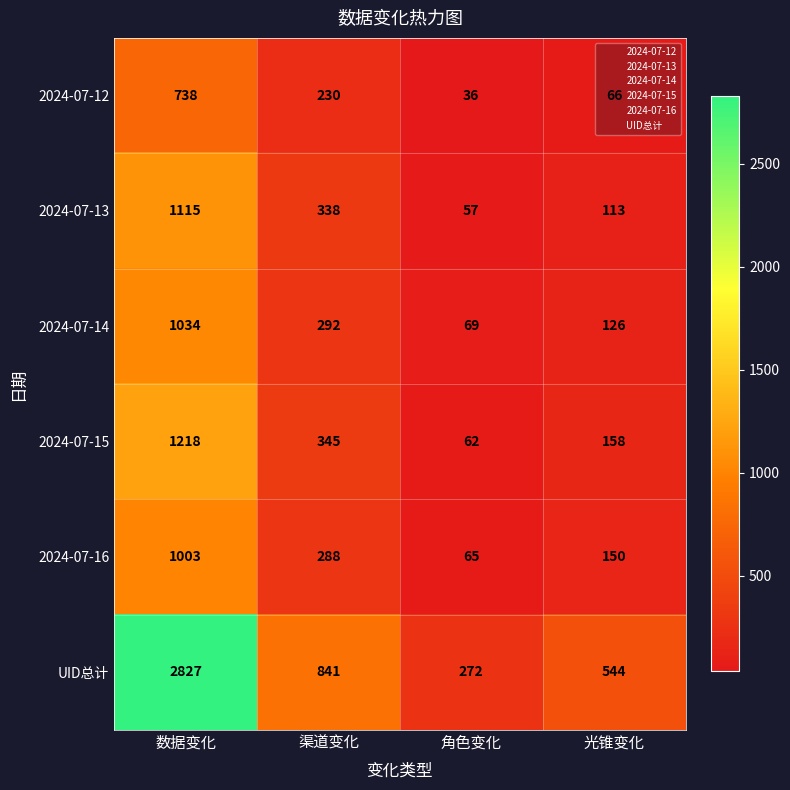

What is the difference between the 2024-07-16 values at 角色变化 and 光锥变化?

85